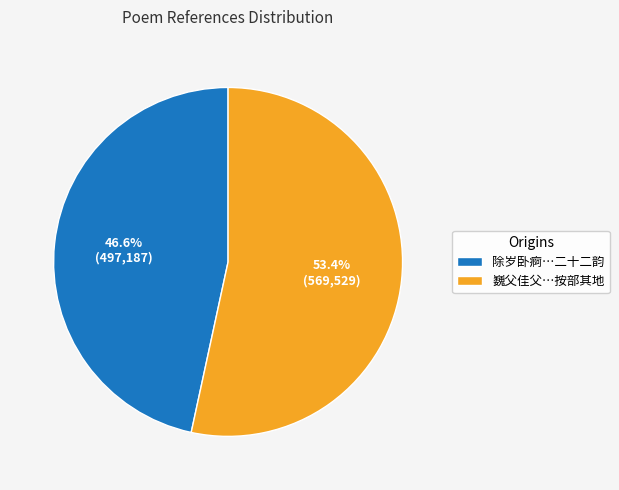

Which slice is the largest?

巍父佳父…按部其地